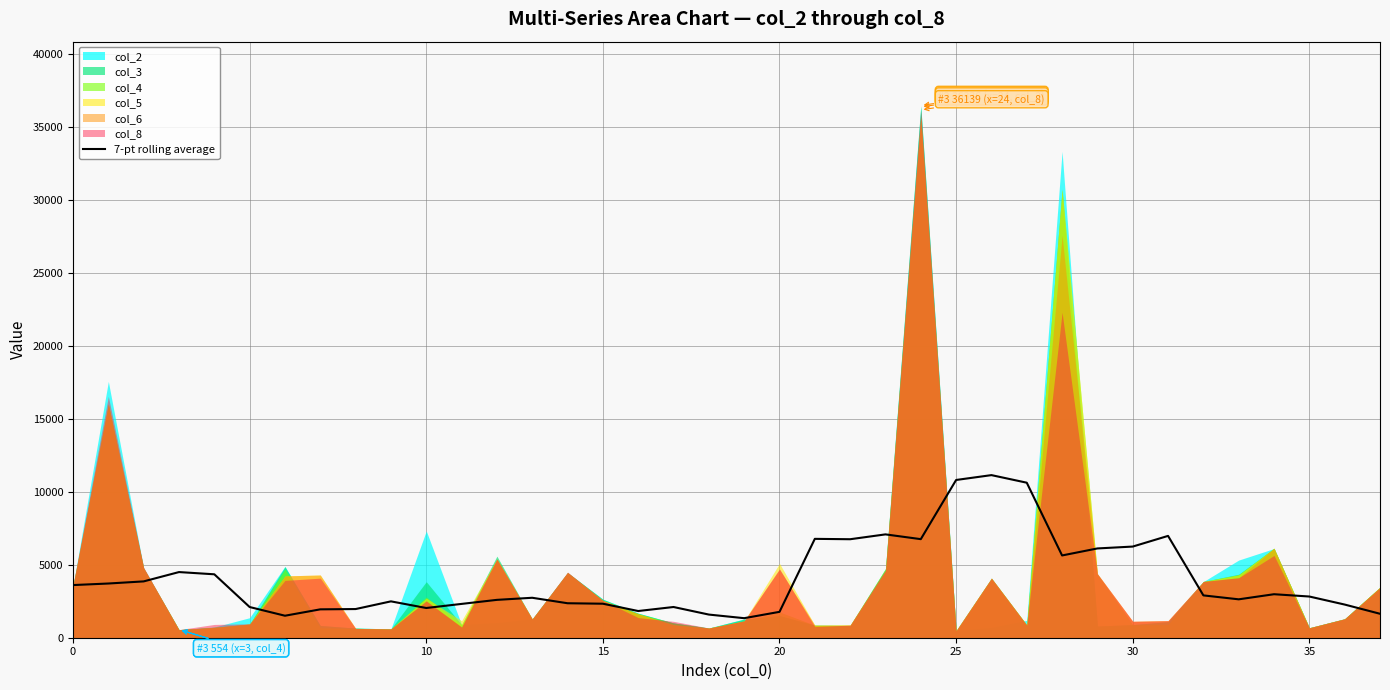

What is the minimum value for 7-pt rolling average?

1338.2